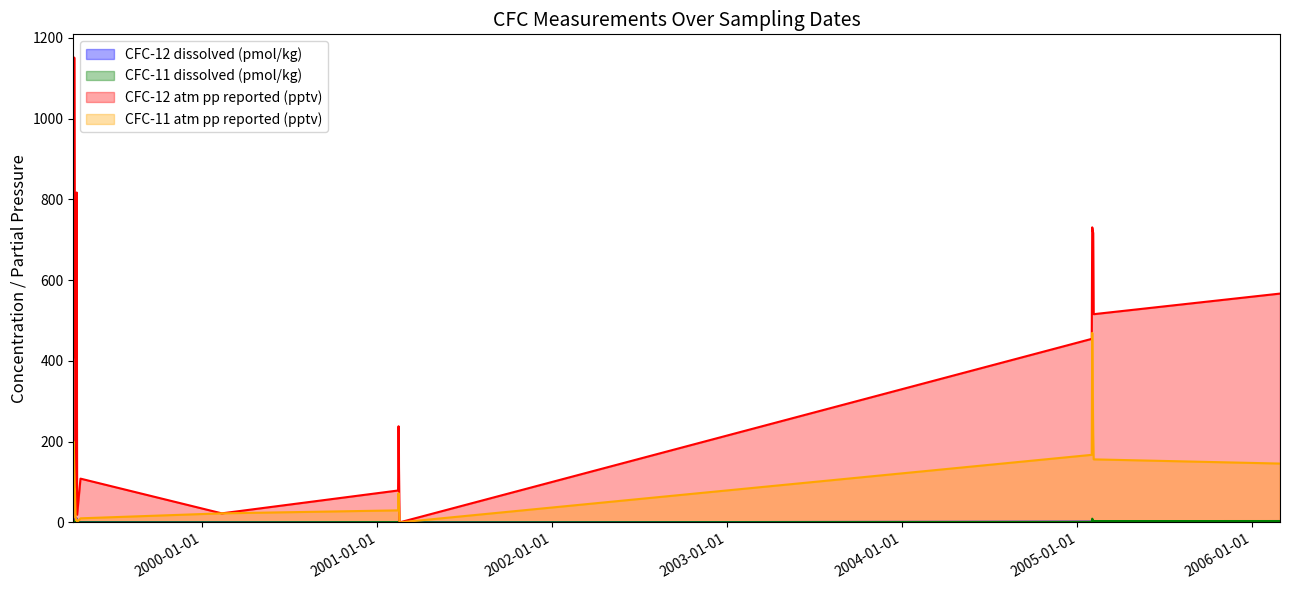

What is the maximum value for CFC-12 dissolved (pmol/kg)?

9.9